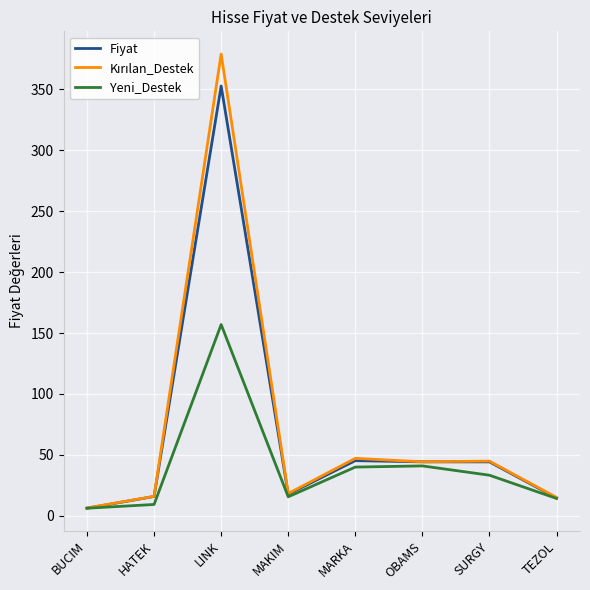

At which label does Yeni_Destek first exceed 33?

LINK